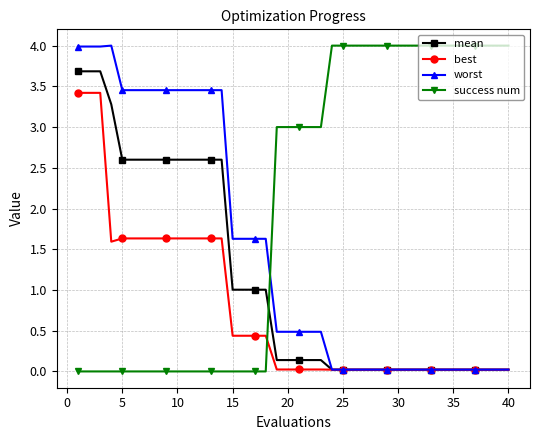

How many series are shown in this chart?

4